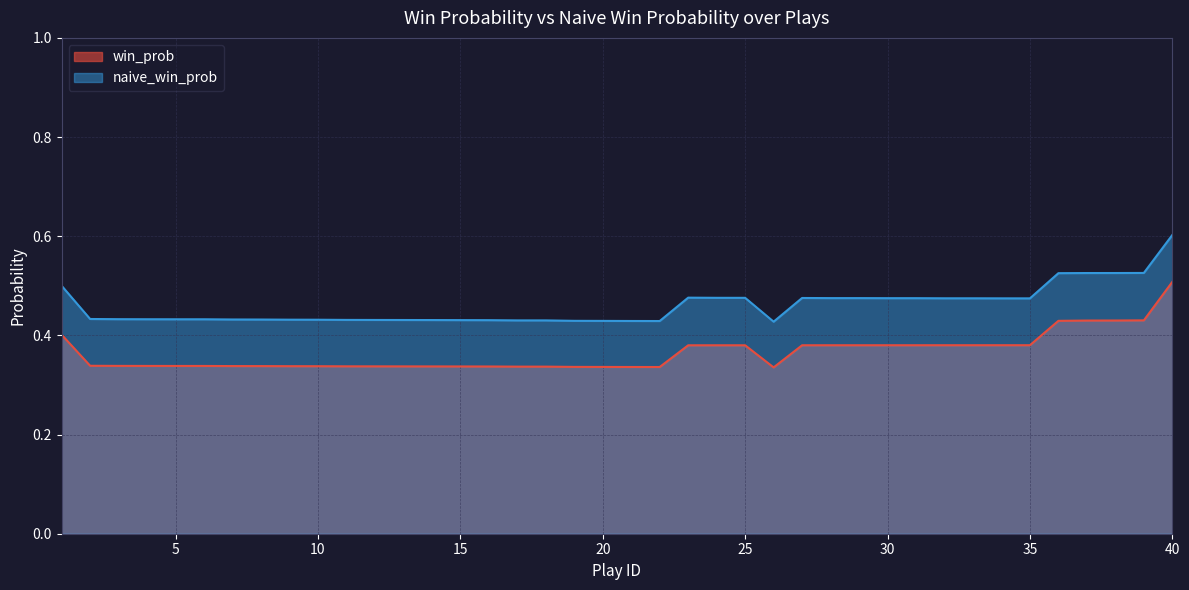

At how many categories does at least one series exceed 0?

40